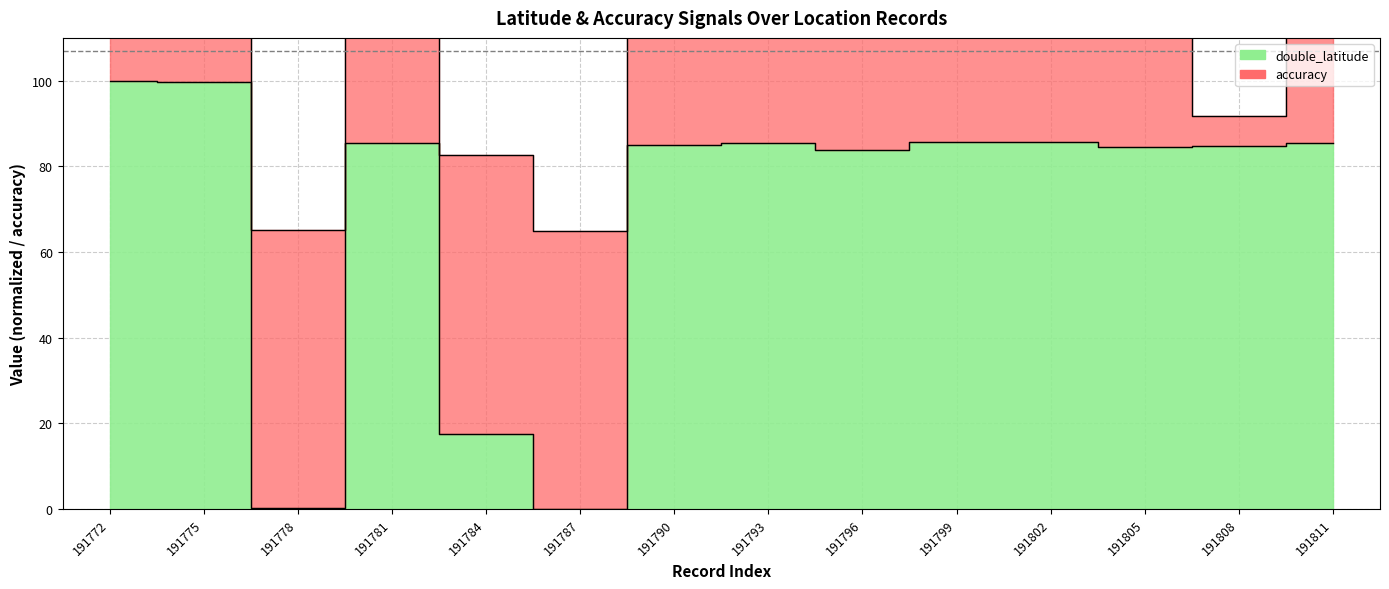

What is the value of the 14th point from the left?

85.5